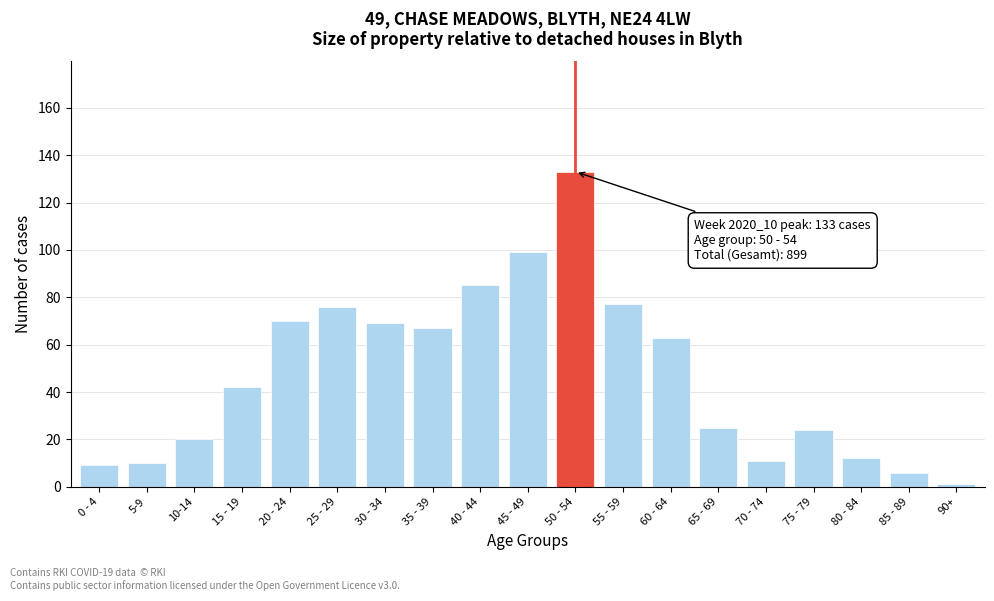

Reading right to left, extract all data points from this chart.

90+=1	85 - 89=6	80 - 84=12	75 - 79=24	70 - 74=11	65 - 69=25	60 - 64=63	55 - 59=77	50 - 54=133	45 - 49=99	40 - 44=85	35 - 39=67	30 - 34=69	25 - 29=76	20 - 24=70	15 - 19=42	10-14=20	5-9=10	0 - 4=9